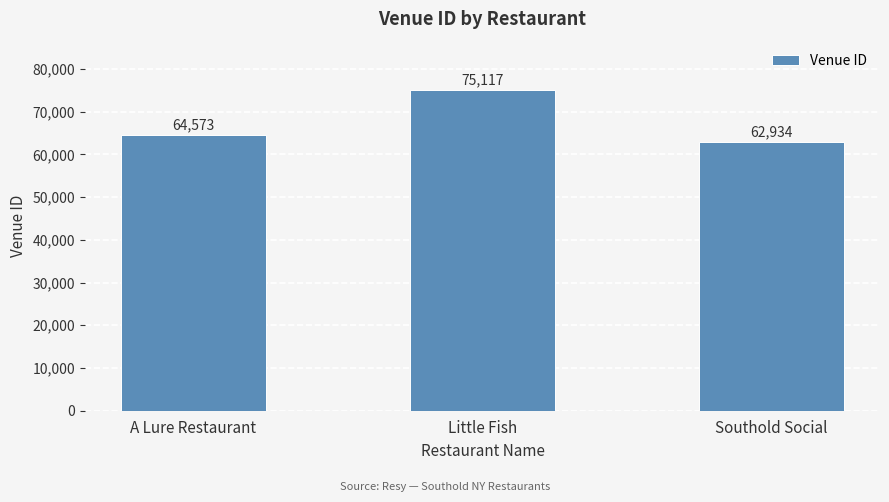

List the labels in order of value, smallest first.

Southold Social, A Lure Restaurant, Little Fish